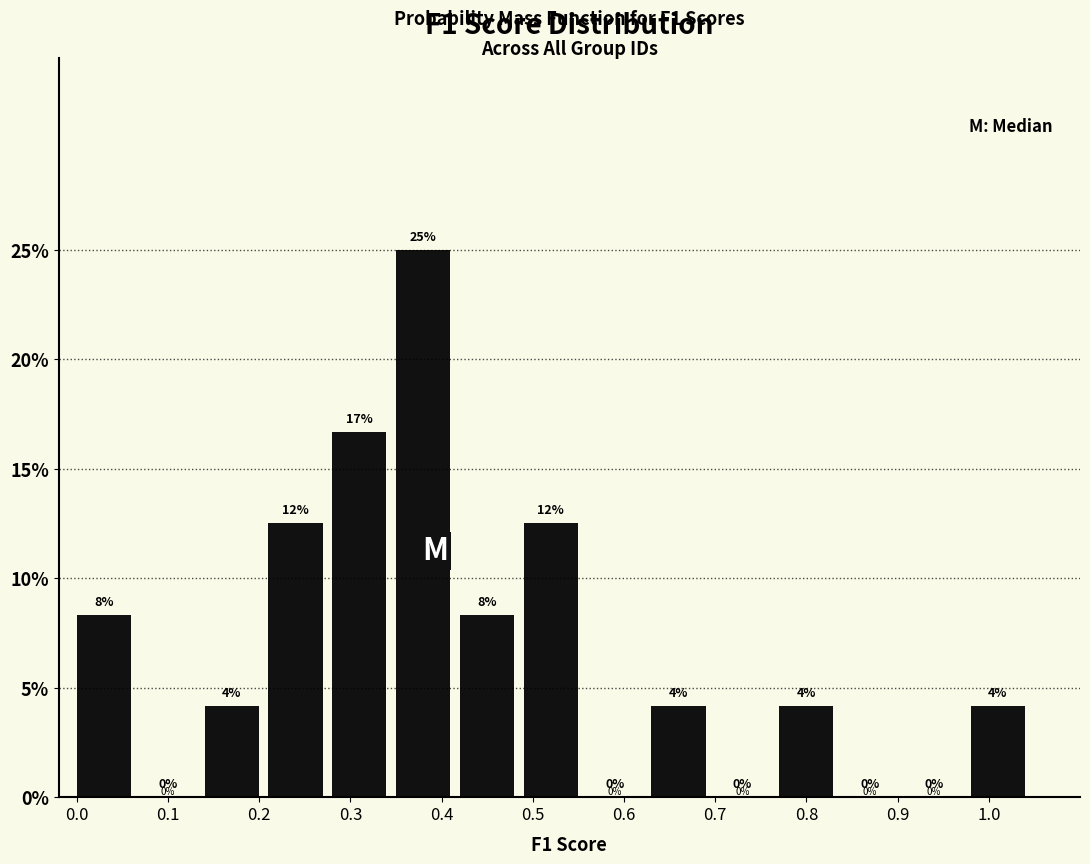

Over which range of the x-axis is the bar tallest?

0.35 to 0.42